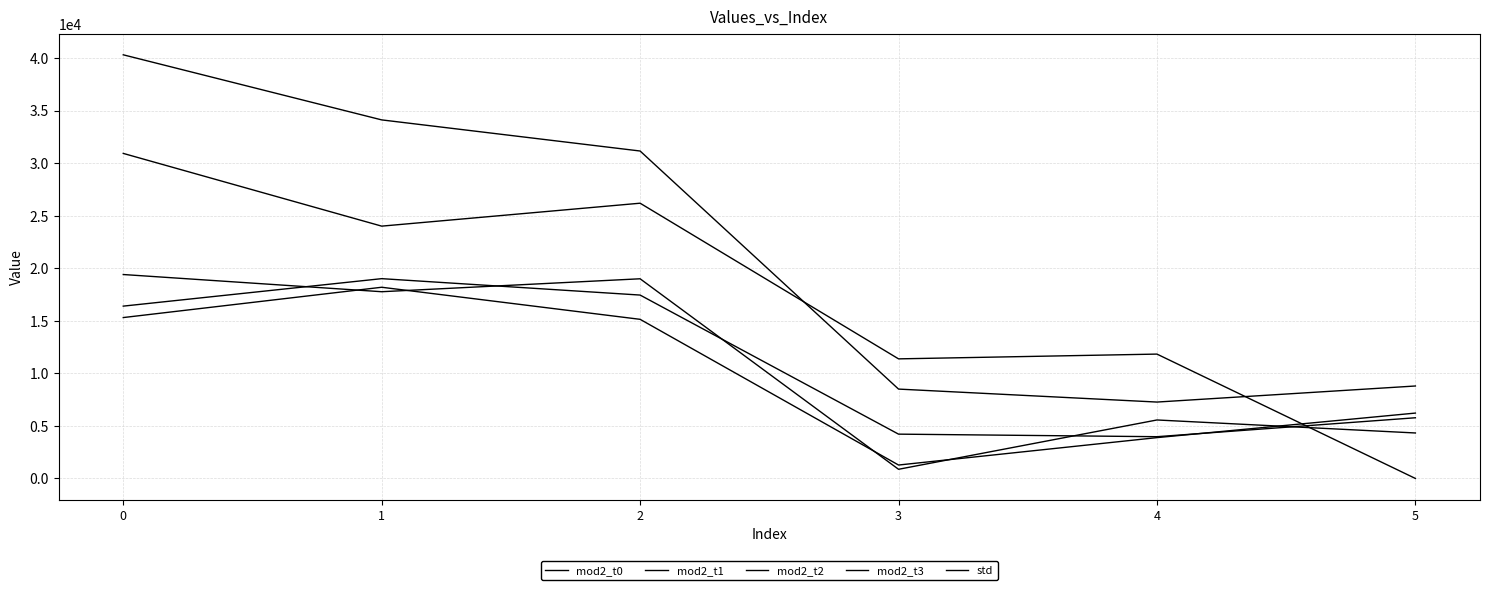

What is the value of the mod2_t0 point at the 2nd from the left?

34108